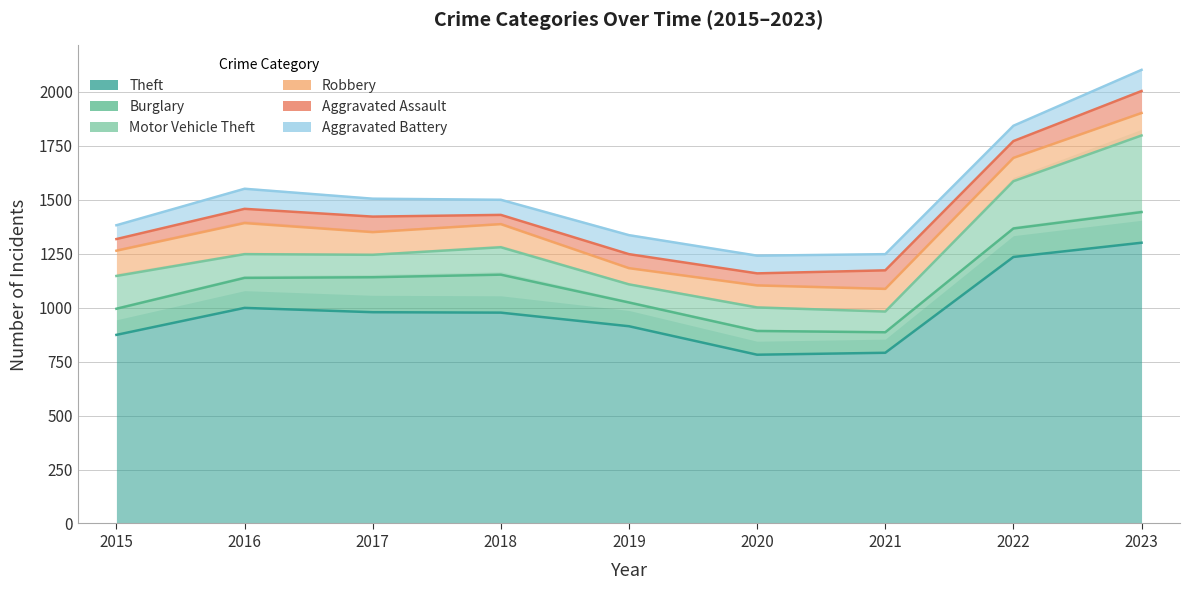

What is the difference between the maximum and minimum values in the Aggravated Assault series?

59